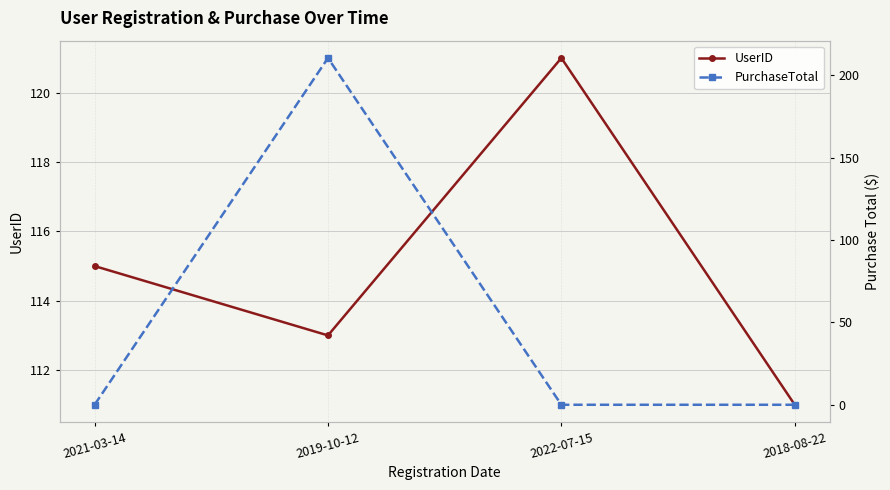

What is the difference between the highest and lowest values at 2018-08-22?

111.0